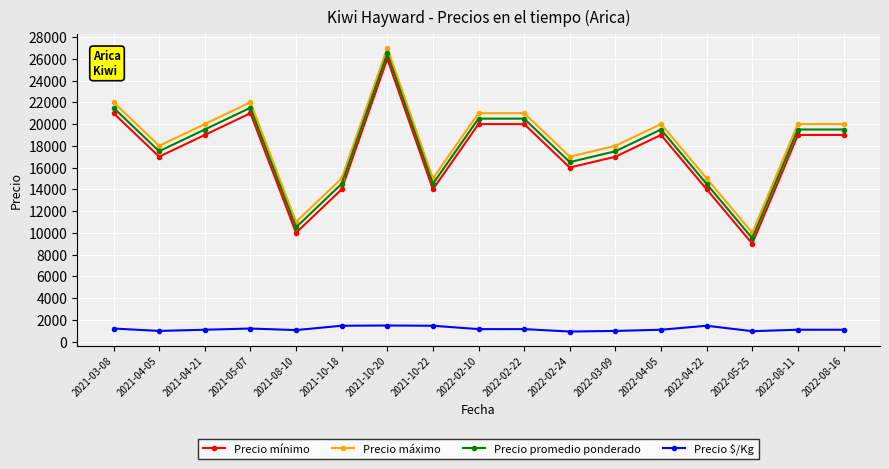

Where does the Precio mínimo series first go above 19000?

2021-03-08